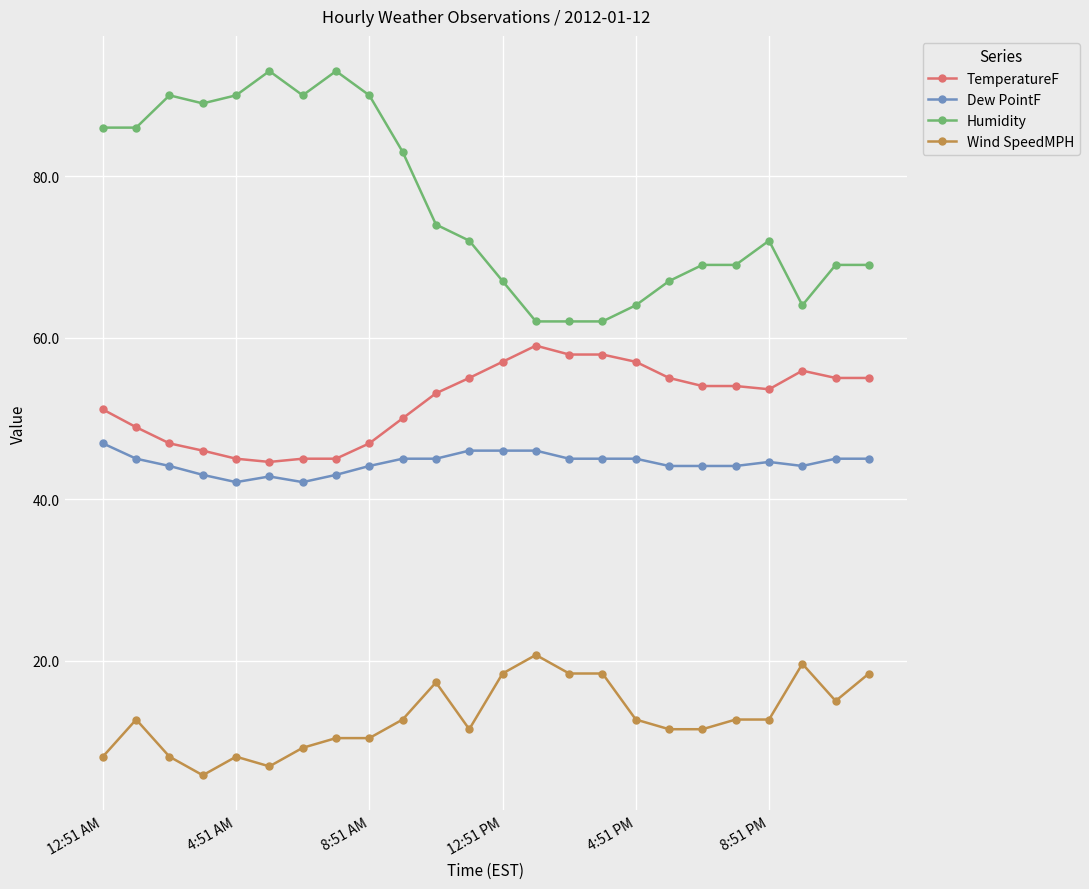

True or false: Wind SpeedMPH has more than 1 interior local peaks.

True